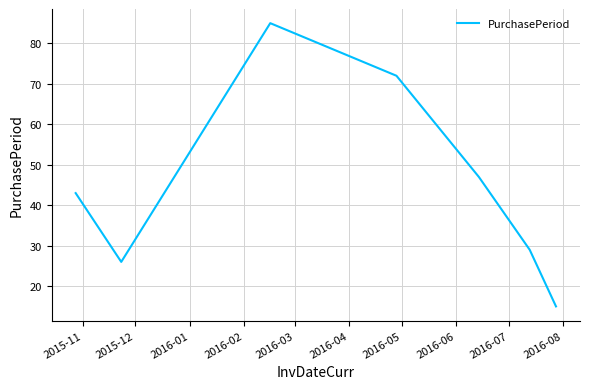

What is the average value?

45